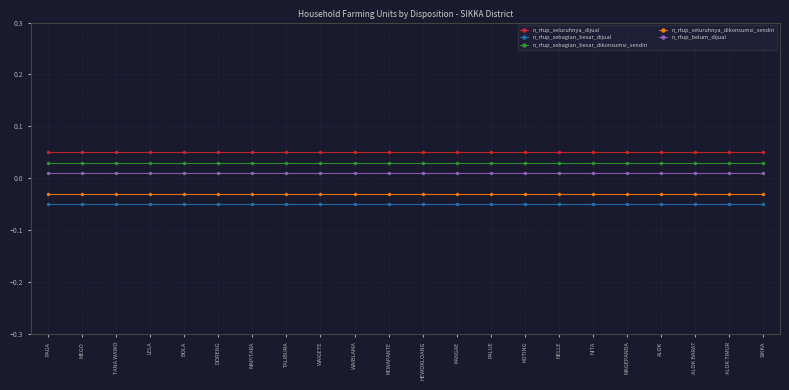

Reading right to left, what are all the values shown in this chart?

n_rtup_seluruhnya_dijual: 0.1	0.1	0.1	0.1	0.1	0.1	0.1	0.1	0.1	0.1	0.1	0.1	0.1	0.1	0.1	0.1	0.1	0.1	0.1	0.1	0.1	0.1
n_rtup_sebagian_besar_dijual: -0.1	-0.1	-0.1	-0.1	-0.1	-0.1	-0.1	-0.1	-0.1	-0.1	-0.1	-0.1	-0.1	-0.1	-0.1	-0.1	-0.1	-0.1	-0.1	-0.1	-0.1	-0.1
n_rtup_sebagian_besar_dikonsumsi_sendiri: 0.0	0.0	0.0	0.0	0.0	0.0	0.0	0.0	0.0	0.0	0.0	0.0	0.0	0.0	0.0	0.0	0.0	0.0	0.0	0.0	0.0	0.0
n_rtup_seluruhnya_dikonsumsi_sendiri: -0.0	-0.0	-0.0	-0.0	-0.0	-0.0	-0.0	-0.0	-0.0	-0.0	-0.0	-0.0	-0.0	-0.0	-0.0	-0.0	-0.0	-0.0	-0.0	-0.0	-0.0	-0.0
n_rtup_belum_dijual: 0.0	0.0	0.0	0.0	0.0	0.0	0.0	0.0	0.0	0.0	0.0	0.0	0.0	0.0	0.0	0.0	0.0	0.0	0.0	0.0	0.0	0.0